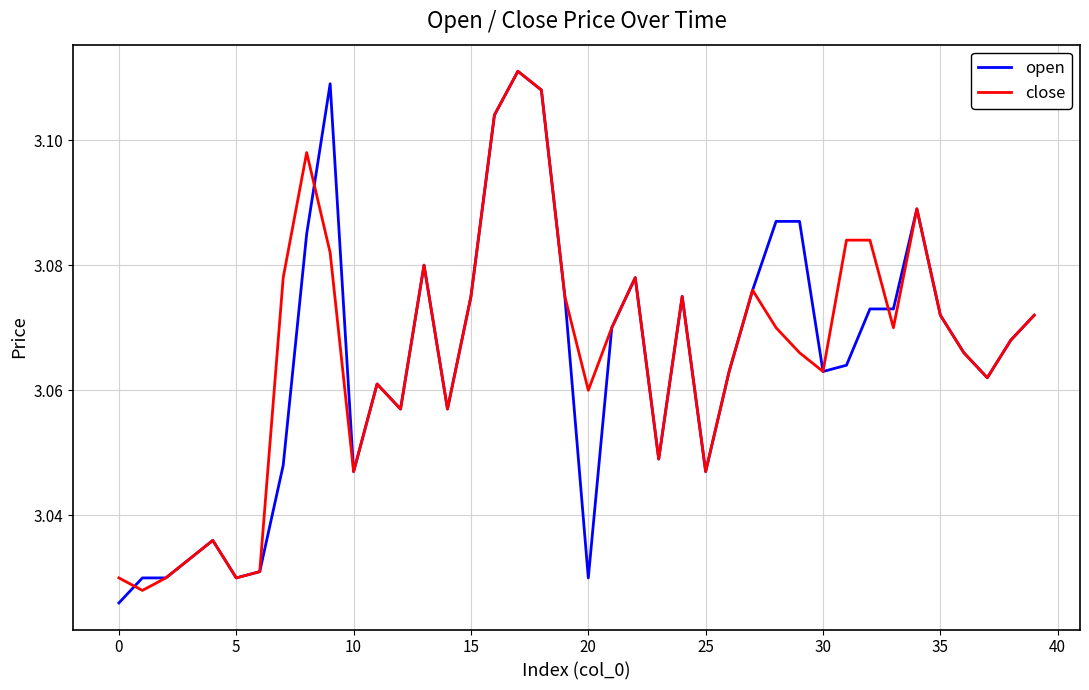

Rank the series by their maximum value, from highest to lowest.

open, close